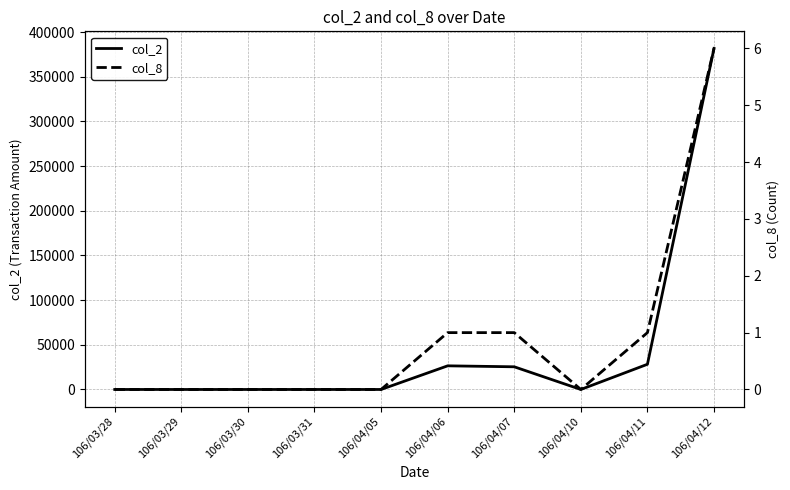

What is the label of the 8th point from the left?

106/04/10